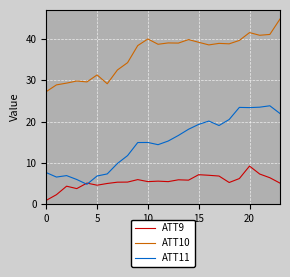

List the series in order of their overall mean, lowest first.

ATT9, ATT11, ATT10